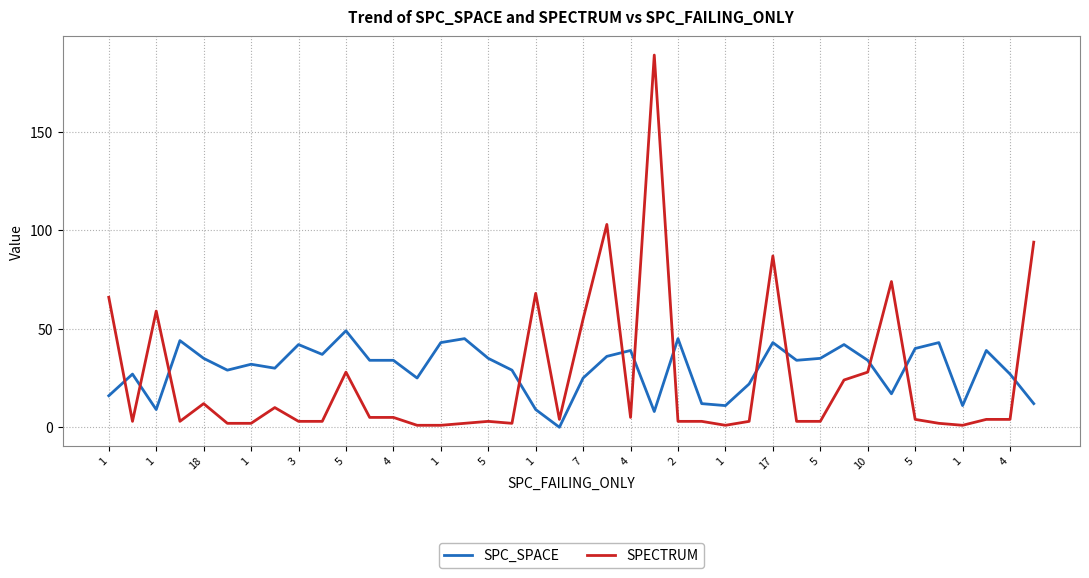

List the series in order of their peak value, highest first.

SPECTRUM, SPC_SPACE